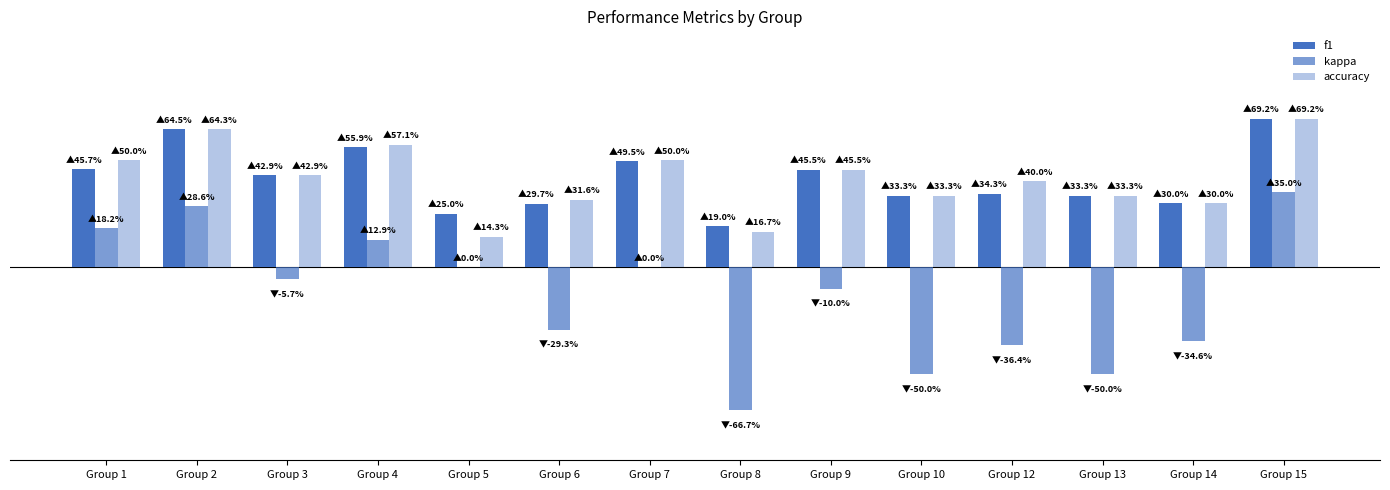

What is the difference between the highest and lowest values at Group 8?

0.9